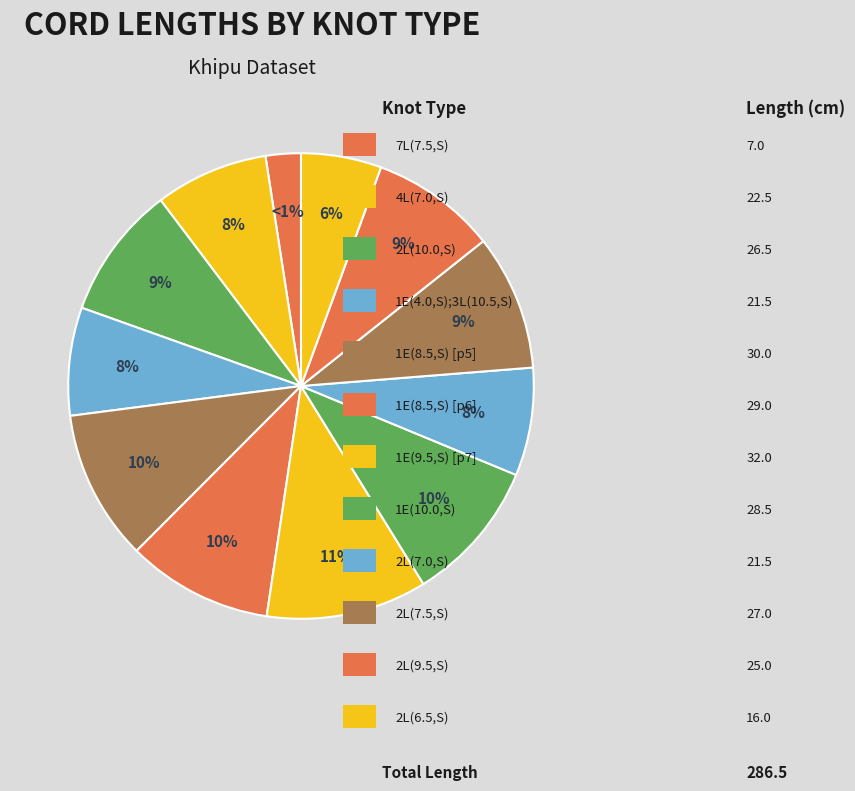

Combined, what portion of the pie is 2L(6.5,S) and 7L(7.5,S)?

8.0%